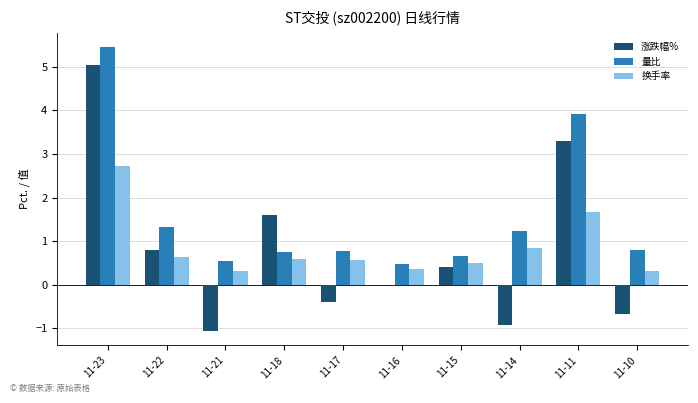

Reading left to right, list all the values displayed in this chart.

涨跌幅%: 11-23=5.0	11-22=0.8	11-21=-1.1	11-18=1.6	11-17=-0.4	11-16=0.0	11-15=0.4	11-14=-0.9	11-11=3.3	11-10=-0.7
量比: 11-23=5.5	11-22=1.3	11-21=0.6	11-18=0.8	11-17=0.8	11-16=0.5	11-15=0.7	11-14=1.2	11-11=3.9	11-10=0.8
换手率: 11-23=2.7	11-22=0.6	11-21=0.3	11-18=0.6	11-17=0.6	11-16=0.4	11-15=0.5	11-14=0.8	11-11=1.7	11-10=0.3